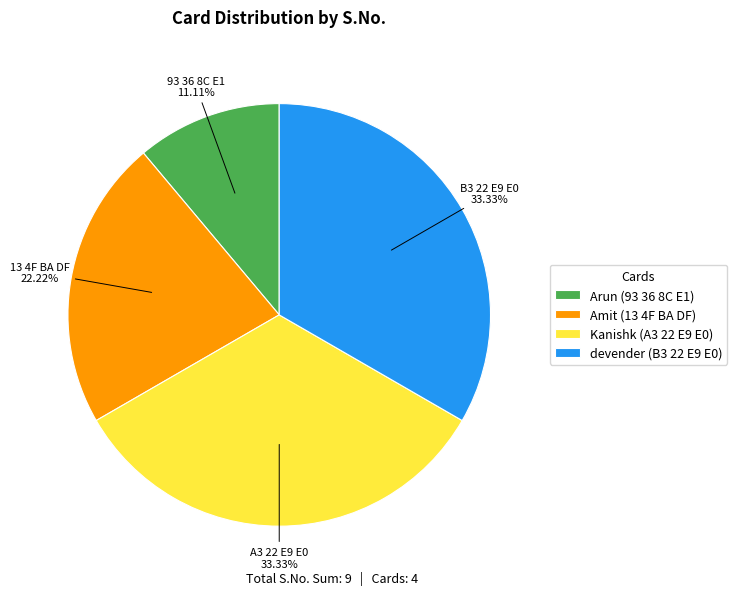

Is there any slice that represents more than half of the pie?

No